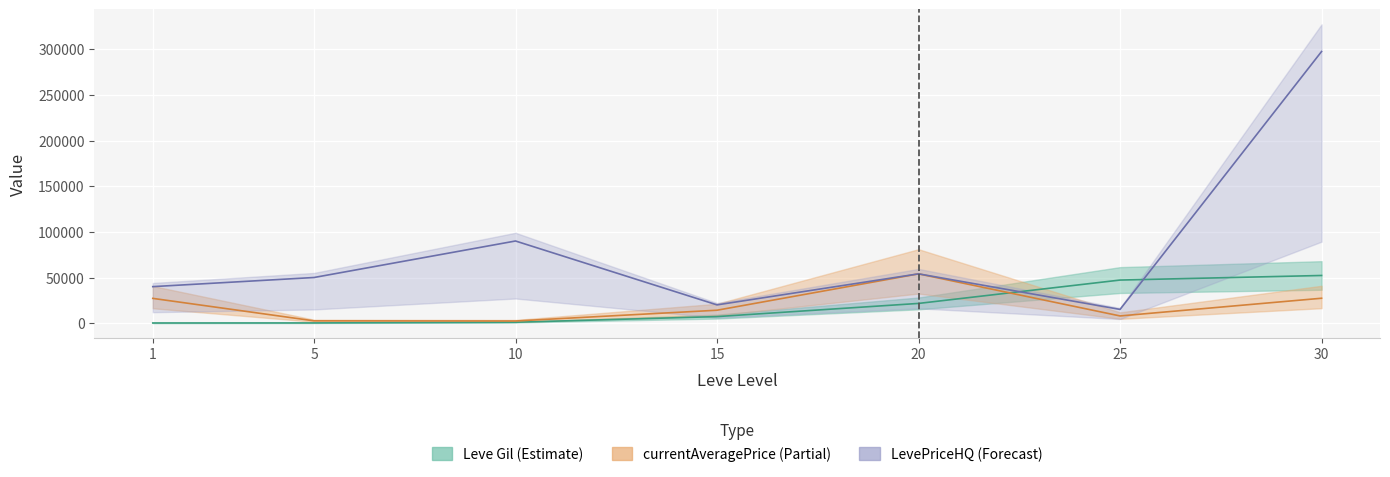

The value of LevePriceHQ at 5 is 76727. True or false?

False